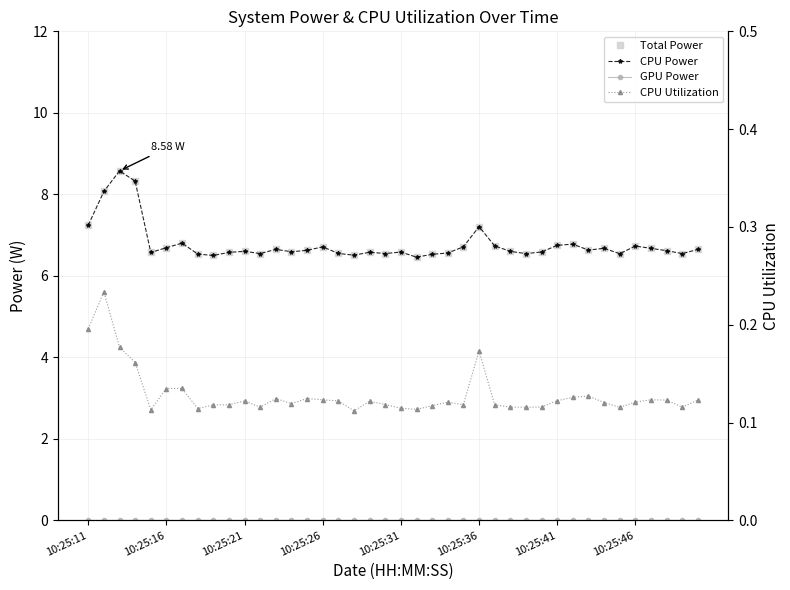

Between 36 and 37, which series saw the biggest shift?

Total Power